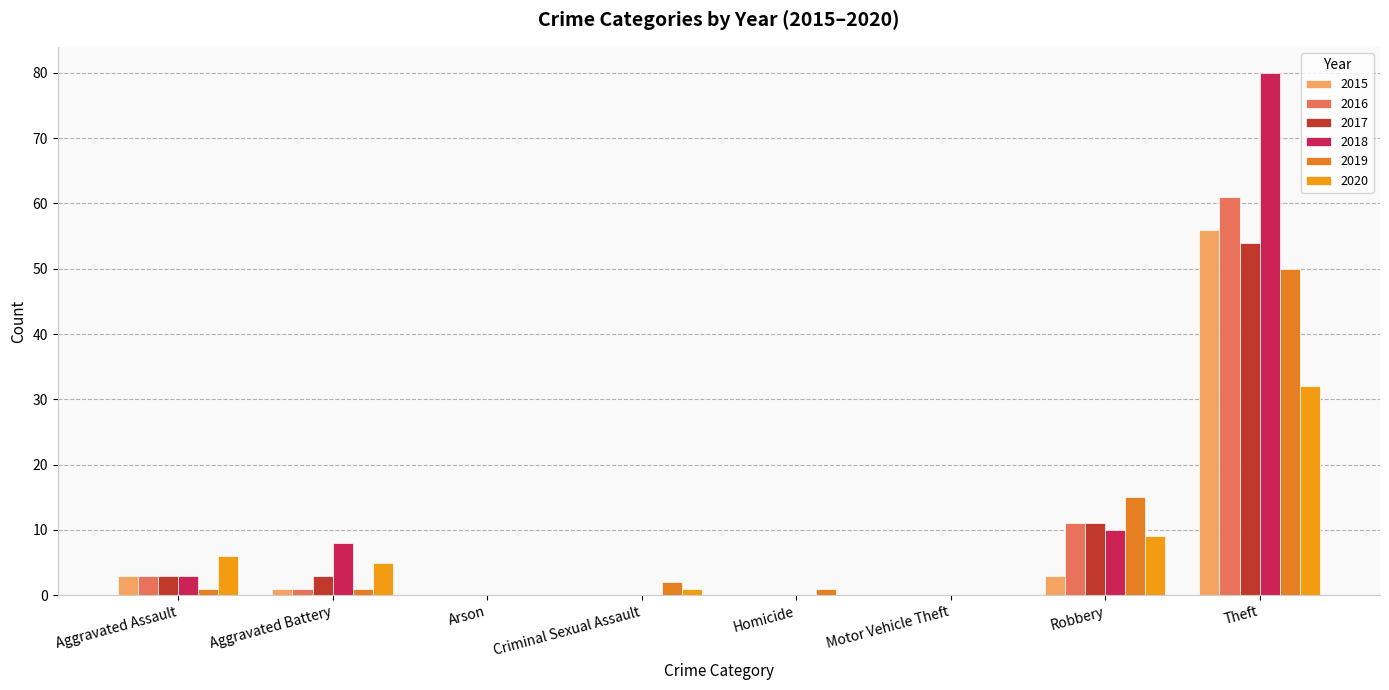

What is the average value of the 2019 series?

9